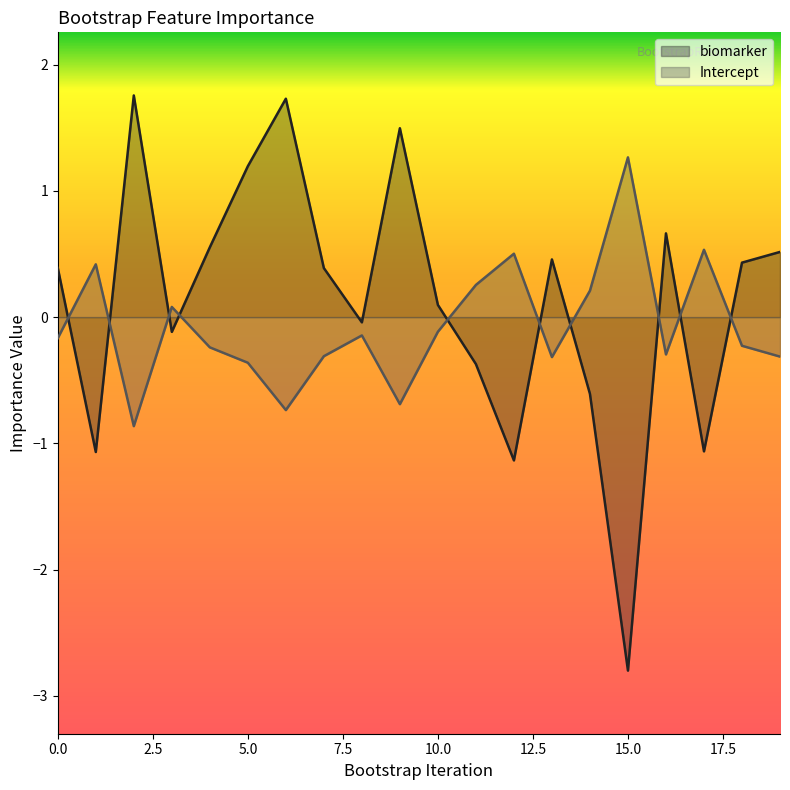

Reading left to right, transcribe all the data shown in this chart.

biomarker: 0.4	-1.1	1.8	-0.1	0.6	1.2	1.7	0.4	-0.0	1.5	0.1	-0.4	-1.1	0.5	-0.6	-2.8	0.7	-1.1	0.4	0.5
Intercept: -0.2	0.4	-0.9	0.1	-0.2	-0.4	-0.7	-0.3	-0.1	-0.7	-0.1	0.3	0.5	-0.3	0.2	1.3	-0.3	0.5	-0.2	-0.3